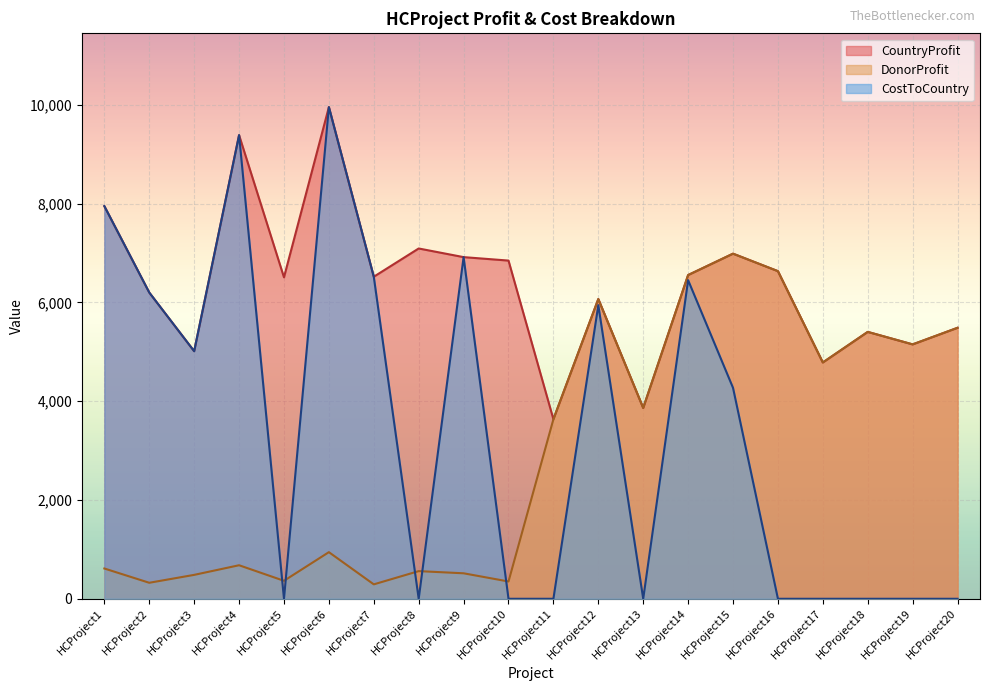

What is the value of the CostToCountry point at the 14th from the left?

6451.0